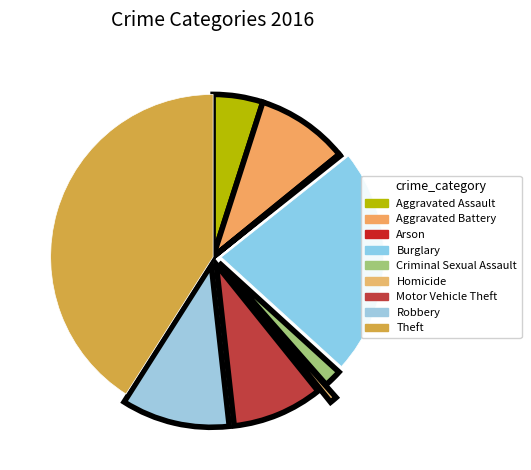

To the nearest percent, what is the combined percentage of Arson and Criminal Sexual Assault?

2%